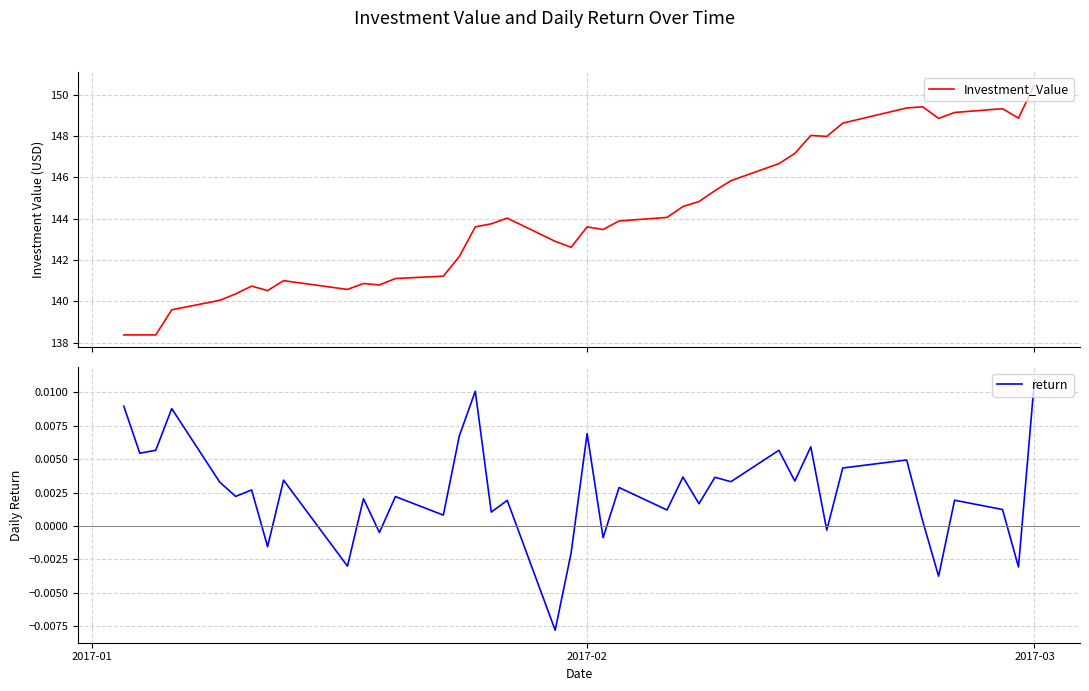

Reading right to left, list all the values displayed in this chart.

Investment_Value: 150.5	148.9	149.3	149.1	148.8	149.4	149.4	148.6	148.0	148.0	147.2	146.7	145.8	145.4	144.8	144.6	144.1	143.9	143.5	143.6	142.6	142.9	144.0	143.8	143.6	142.2	141.2	141.1	140.8	140.9	140.6	141.0	140.5	140.7	140.4	140.1	139.6	138.4	138.4	138.4
return: 0.0	-0.0	0.0	0.0	-0.0	0.0	0.0	0.0	-0.0	0.0	0.0	0.0	0.0	0.0	0.0	0.0	0.0	0.0	-0.0	0.0	-0.0	-0.0	0.0	0.0	0.0	0.0	0.0	0.0	-0.0	0.0	-0.0	0.0	-0.0	0.0	0.0	0.0	0.0	0.0	0.0	0.0